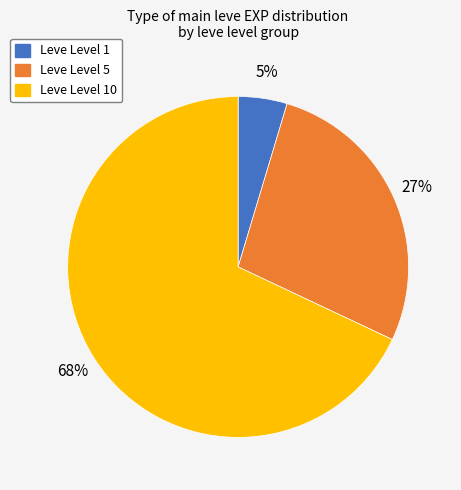

Is there any slice that represents more than half of the pie?

Yes